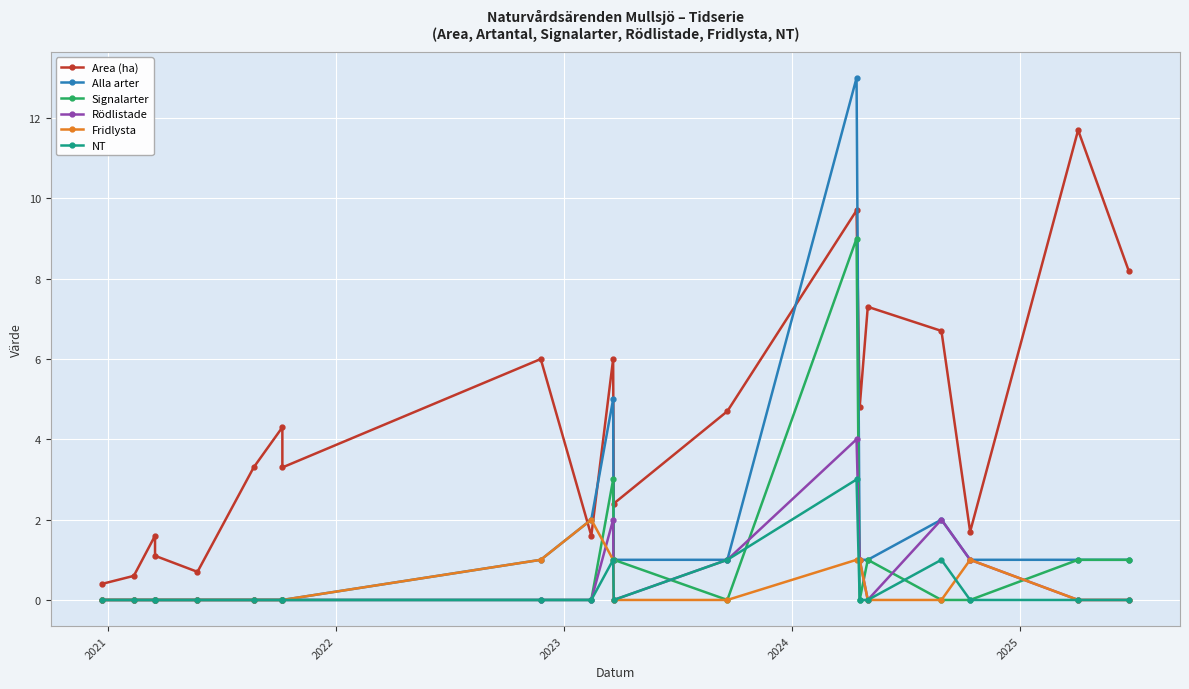

Reading left to right, transcribe all the data shown in this chart.

Area (ha): 0.4	0.6	1.6	1.1	0.7	3.3	4.3	3.3	6.0	1.6	6.0	2.4	4.7	9.7	4.8	7.3	6.7	1.7	11.7	8.2
Alla arter: 0.0	0.0	0.0	0.0	0.0	0.0	0.0	0.0	1.0	2.0	5.0	1.0	1.0	13.0	1.0	1.0	2.0	1.0	1.0	1.0
Signalarter: 0.0	0.0	0.0	0.0	0.0	0.0	0.0	0.0	0.0	0.0	3.0	1.0	0.0	9.0	0.0	1.0	0.0	0.0	1.0	1.0
Rödlistade: 0.0	0.0	0.0	0.0	0.0	0.0	0.0	0.0	0.0	0.0	2.0	0.0	1.0	4.0	1.0	0.0	2.0	1.0	0.0	0.0
Fridlysta: 0.0	0.0	0.0	0.0	0.0	0.0	0.0	0.0	1.0	2.0	1.0	0.0	0.0	1.0	1.0	0.0	0.0	1.0	0.0	0.0
NT: 0.0	0.0	0.0	0.0	0.0	0.0	0.0	0.0	0.0	0.0	1.0	0.0	1.0	3.0	0.0	0.0	1.0	0.0	0.0	0.0